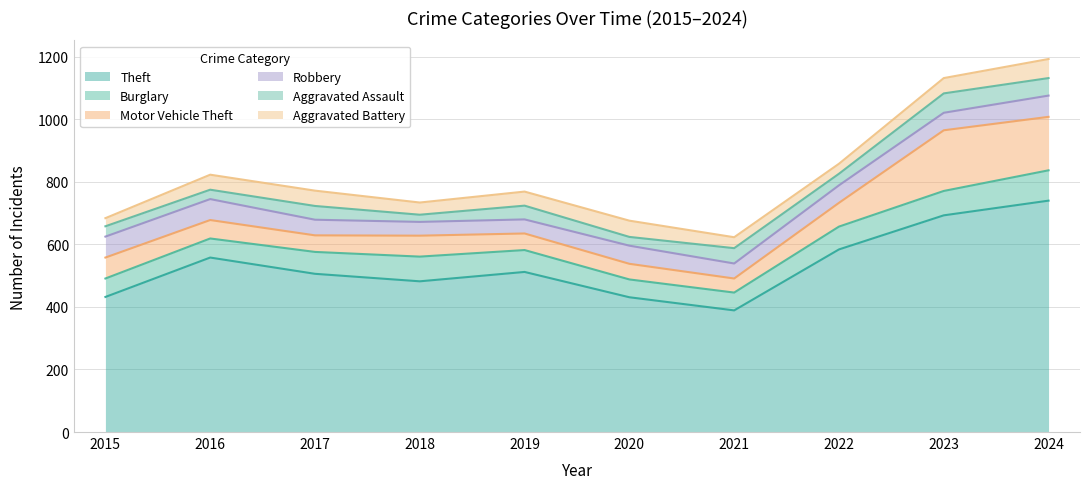

What is the spread (max minus min) of values at 2023?

644